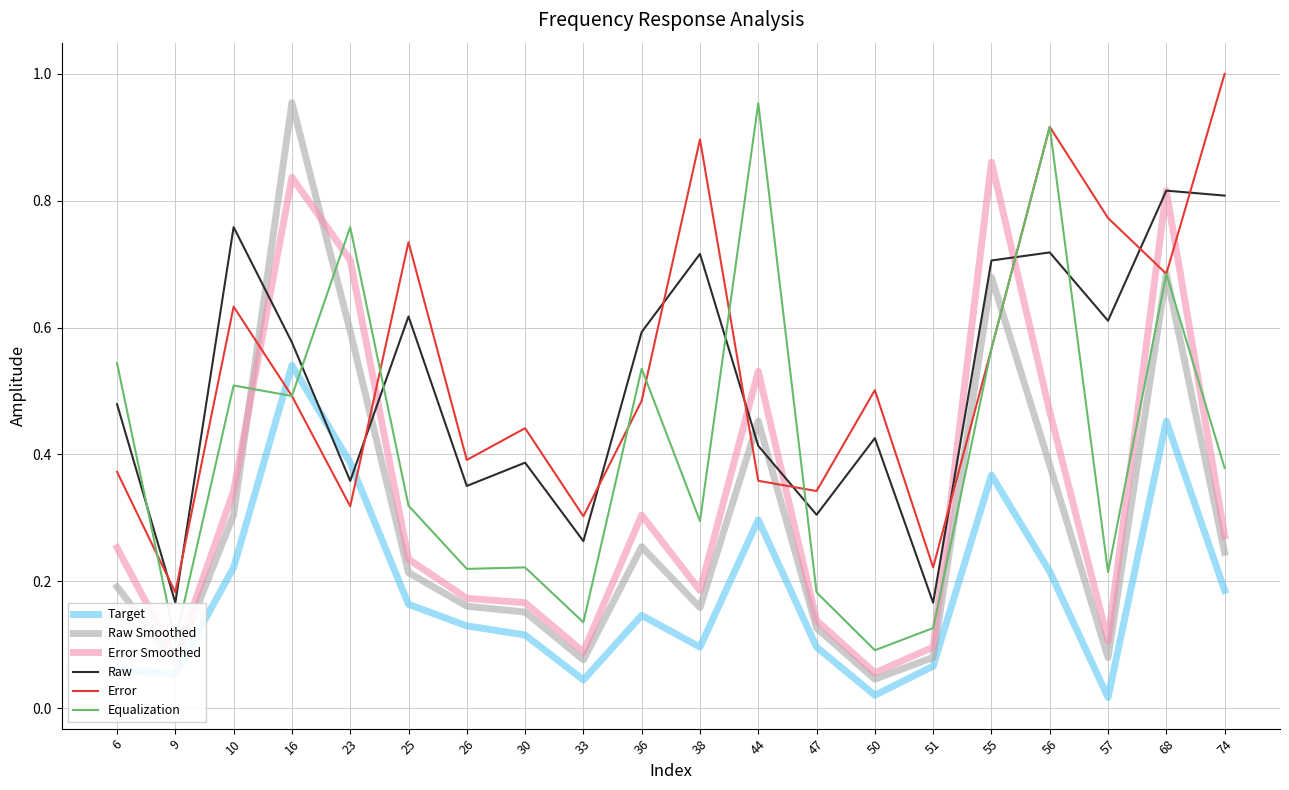

Where is Error Smoothed nearest to the value 0?

50